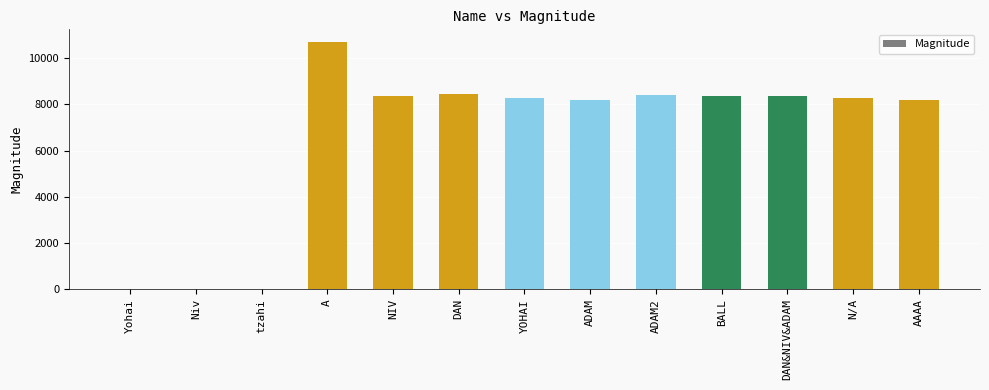

What is the difference between the values at A and Niv?

10704.8